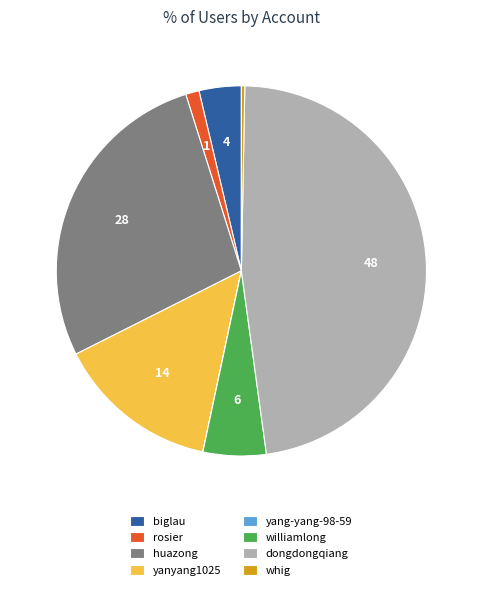

Is it true that whig is 11% of the pie?

False